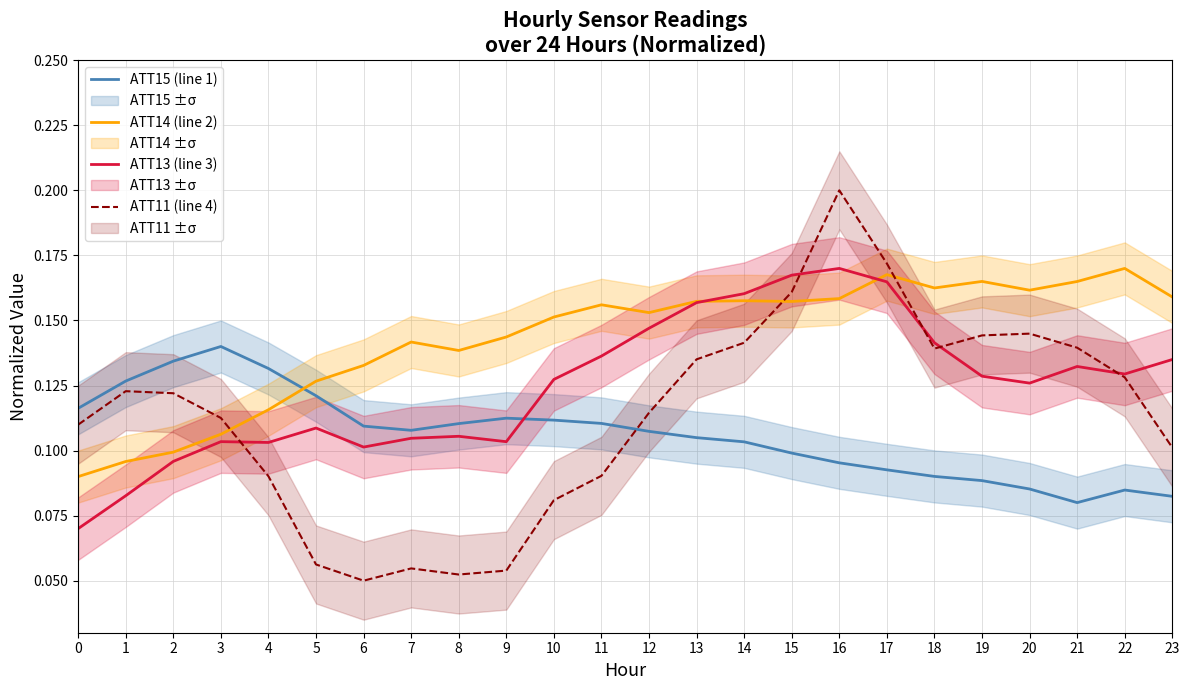

Between which two adjacent categories do ATT14 (line 2) and ATT13 (line 3) first intersect?

13 and 14